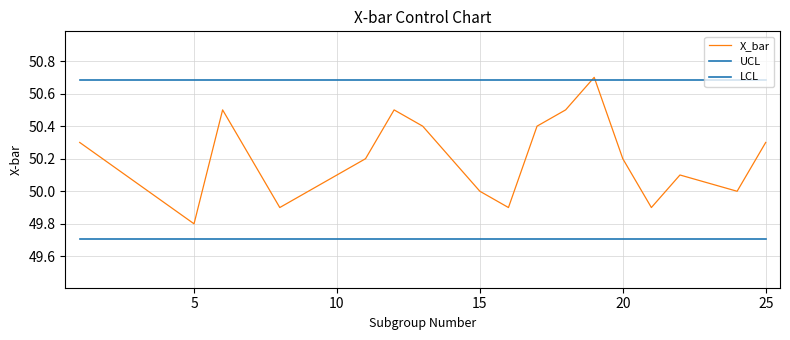

List the series in order of their peak value, lowest first.

LCL, UCL, X_bar